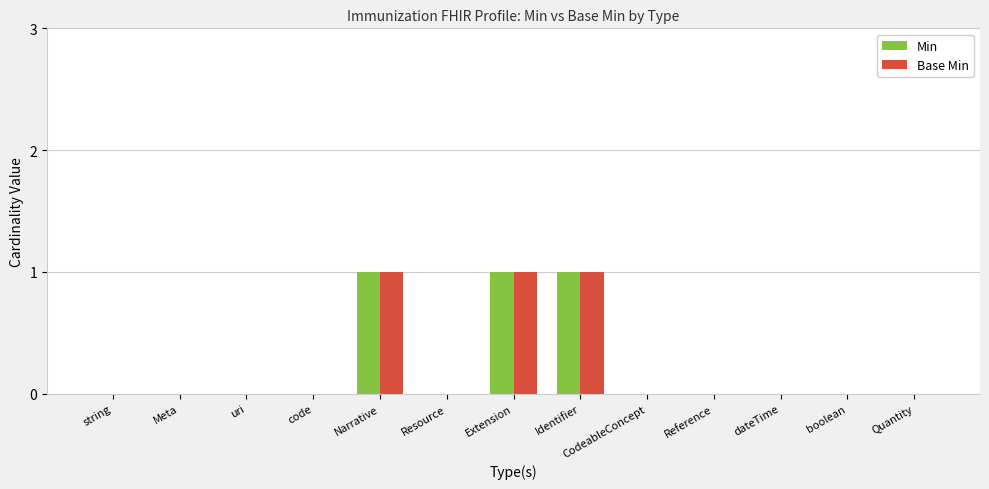

True or false: Base Min has a value of 1 at Narrative.

True